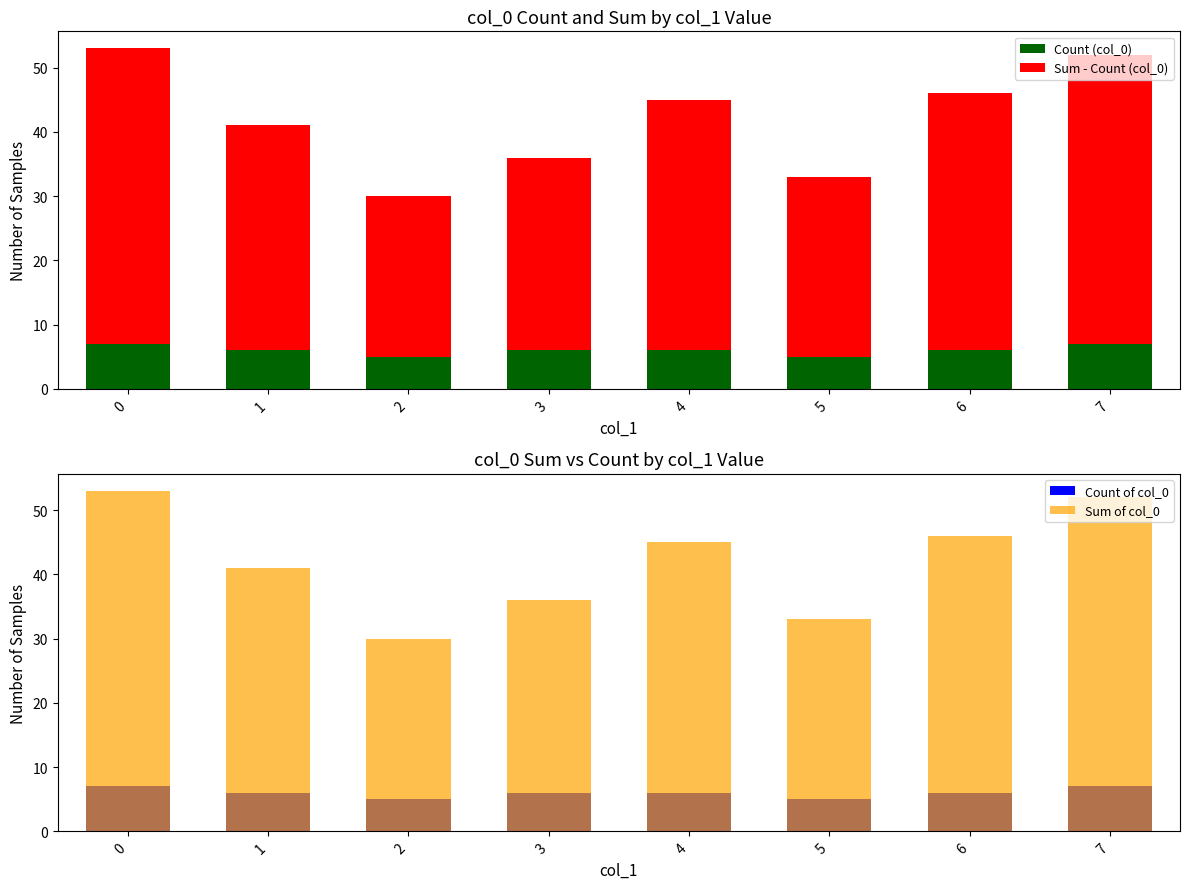

What is the sum of all Count (col_0) values?

48